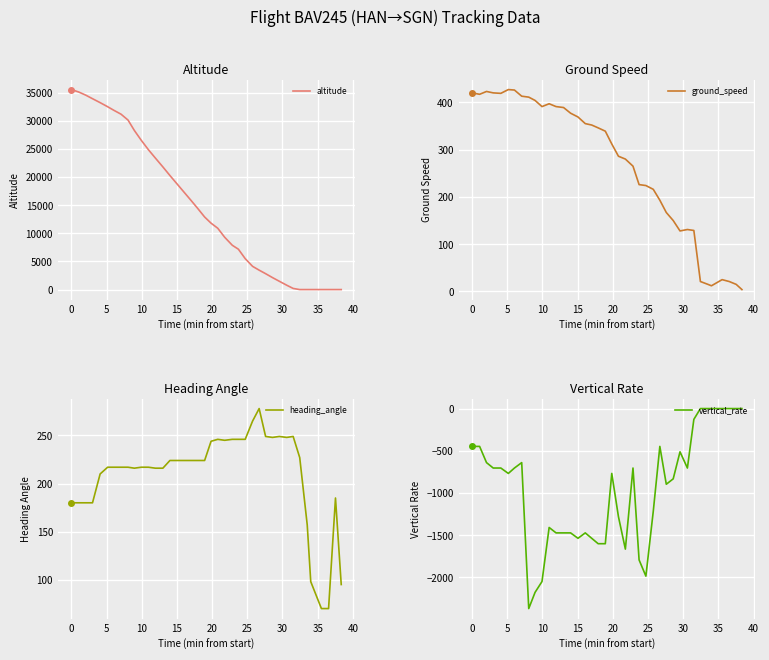

What is the average value of the vertical_rate series?

-954